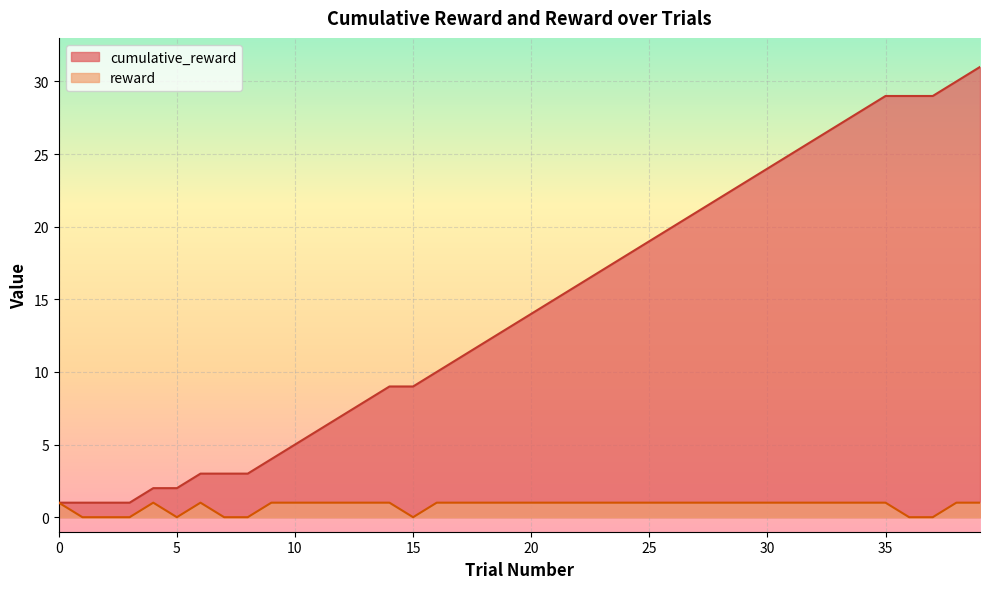

How many lines are shown in the chart?

2